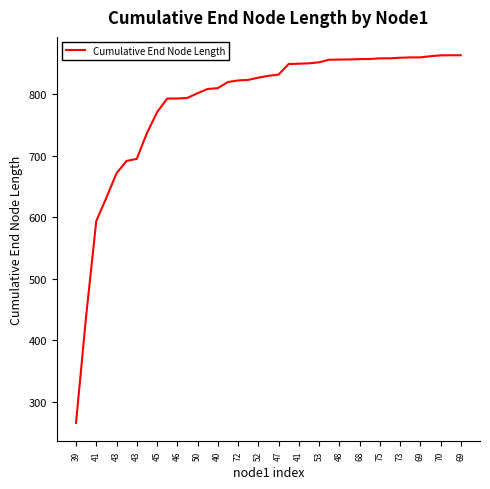

What is the minimum value shown in the chart?

266.1